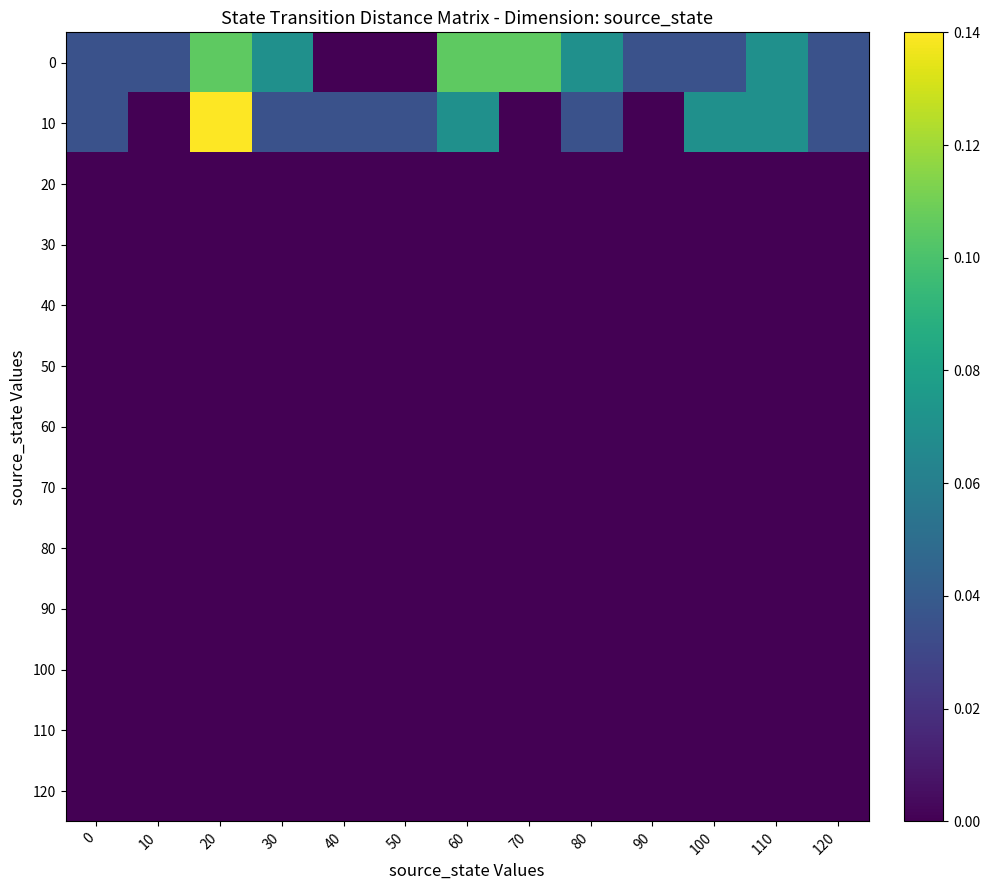

Count the 0 values in the range 0 to 1.

13